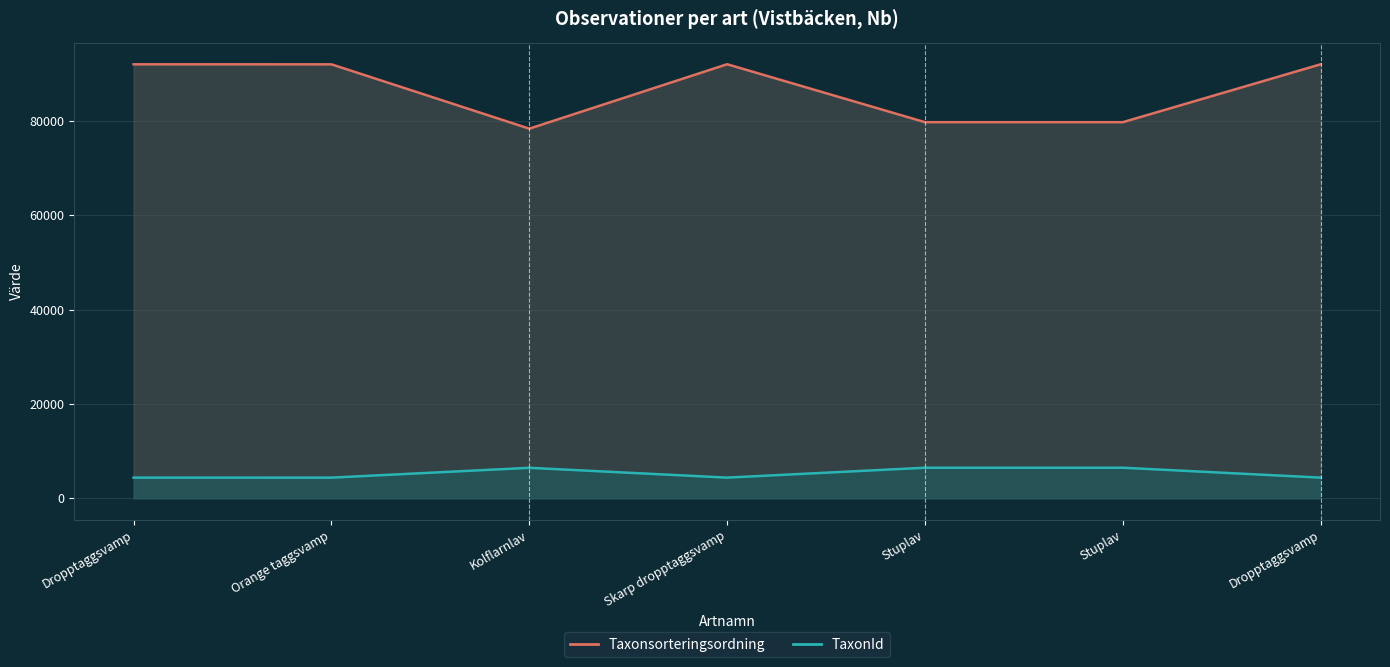

True or false: Taxonsorteringsordning has a value of 128911 at Dropptaggsvamp.

False